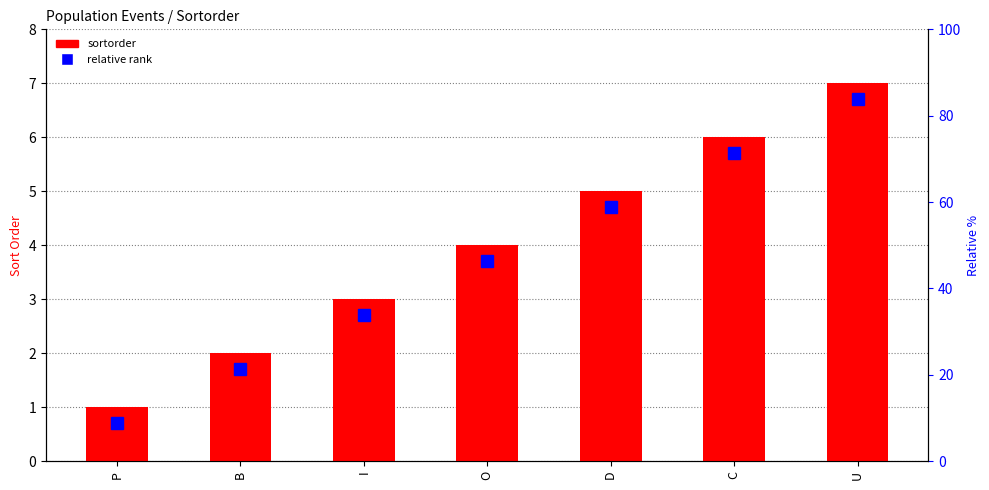

Count the number of categories in the chart.

7